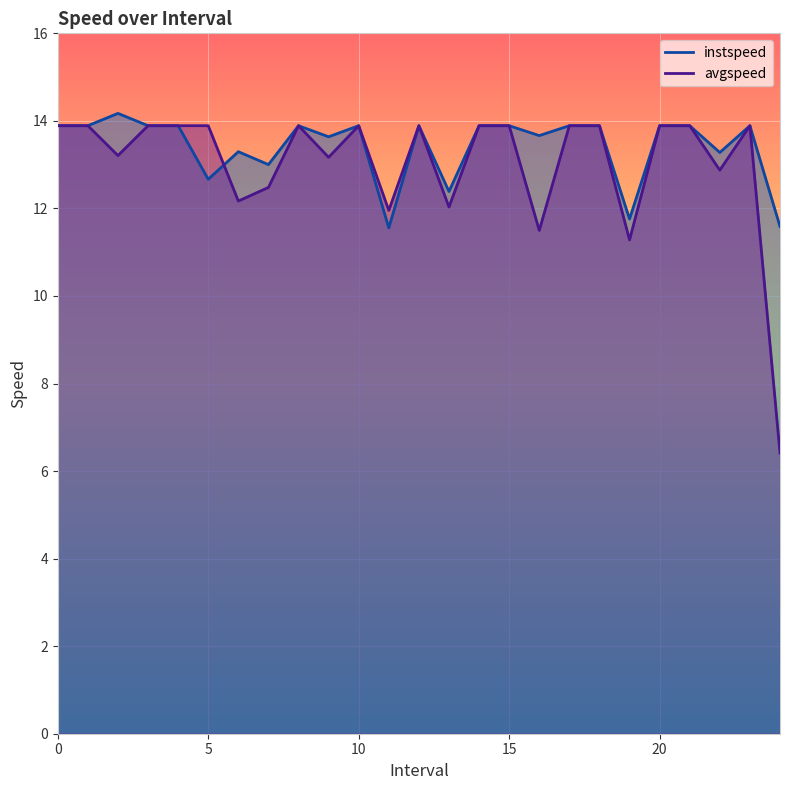

Reading left to right, what are all the values shown in this chart?

instspeed: 13.9	13.9	14.2	13.9	13.9	12.7	13.3	13.0	13.9	13.6	13.9	11.6	13.9	12.4	13.9	13.9	13.7	13.9	13.9	11.8	13.9	13.9	13.3	13.9	11.6
avgspeed: 13.9	13.9	13.2	13.9	13.9	13.9	12.2	12.5	13.9	13.2	13.9	12.0	13.9	12.0	13.9	13.9	11.5	13.9	13.9	11.3	13.9	13.9	12.9	13.9	6.4